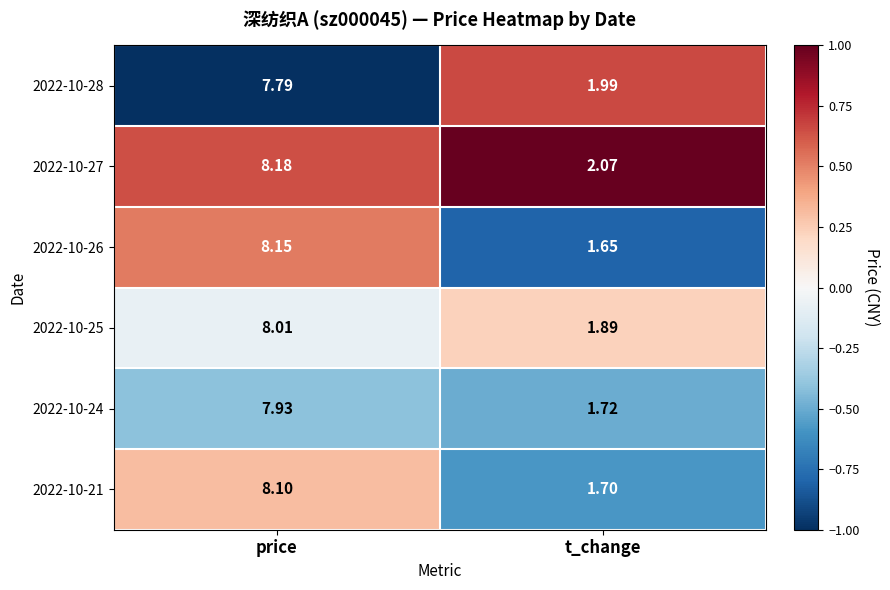

At which label does 2022-10-24 first exceed 7?

price